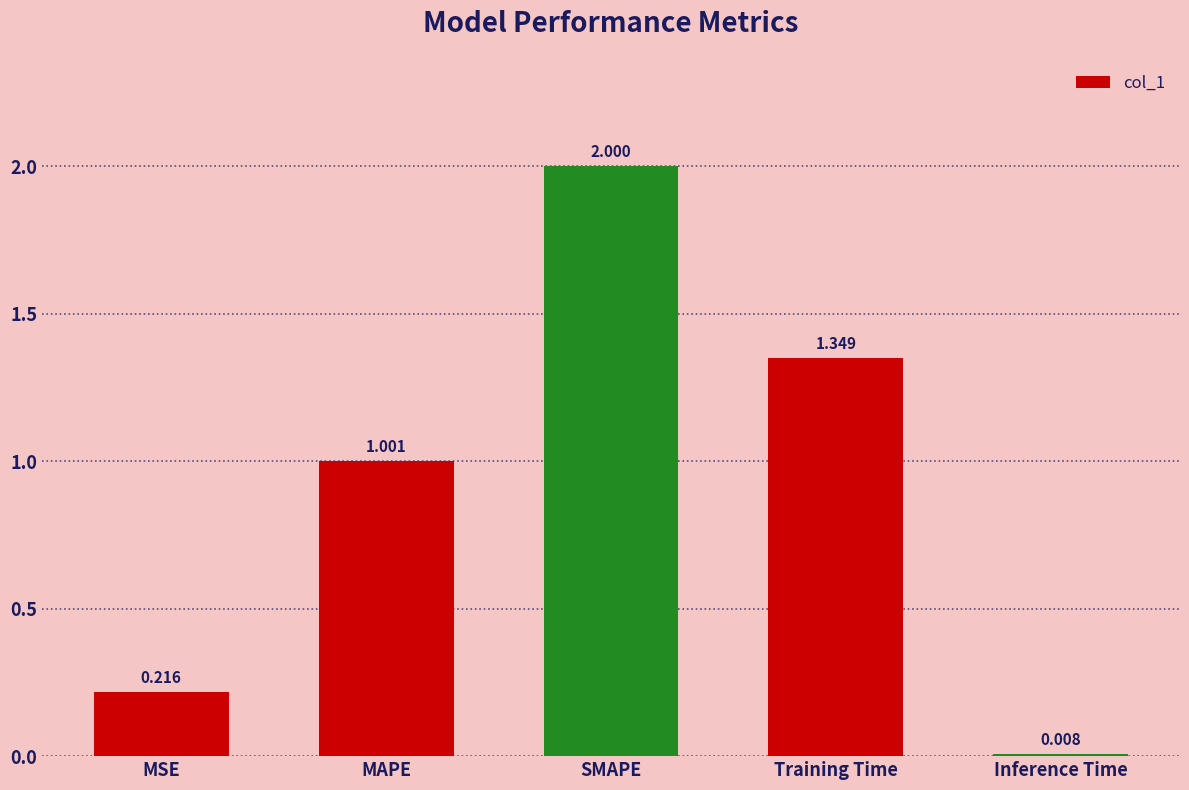

Which has a higher value, SMAPE or Training Time?

SMAPE